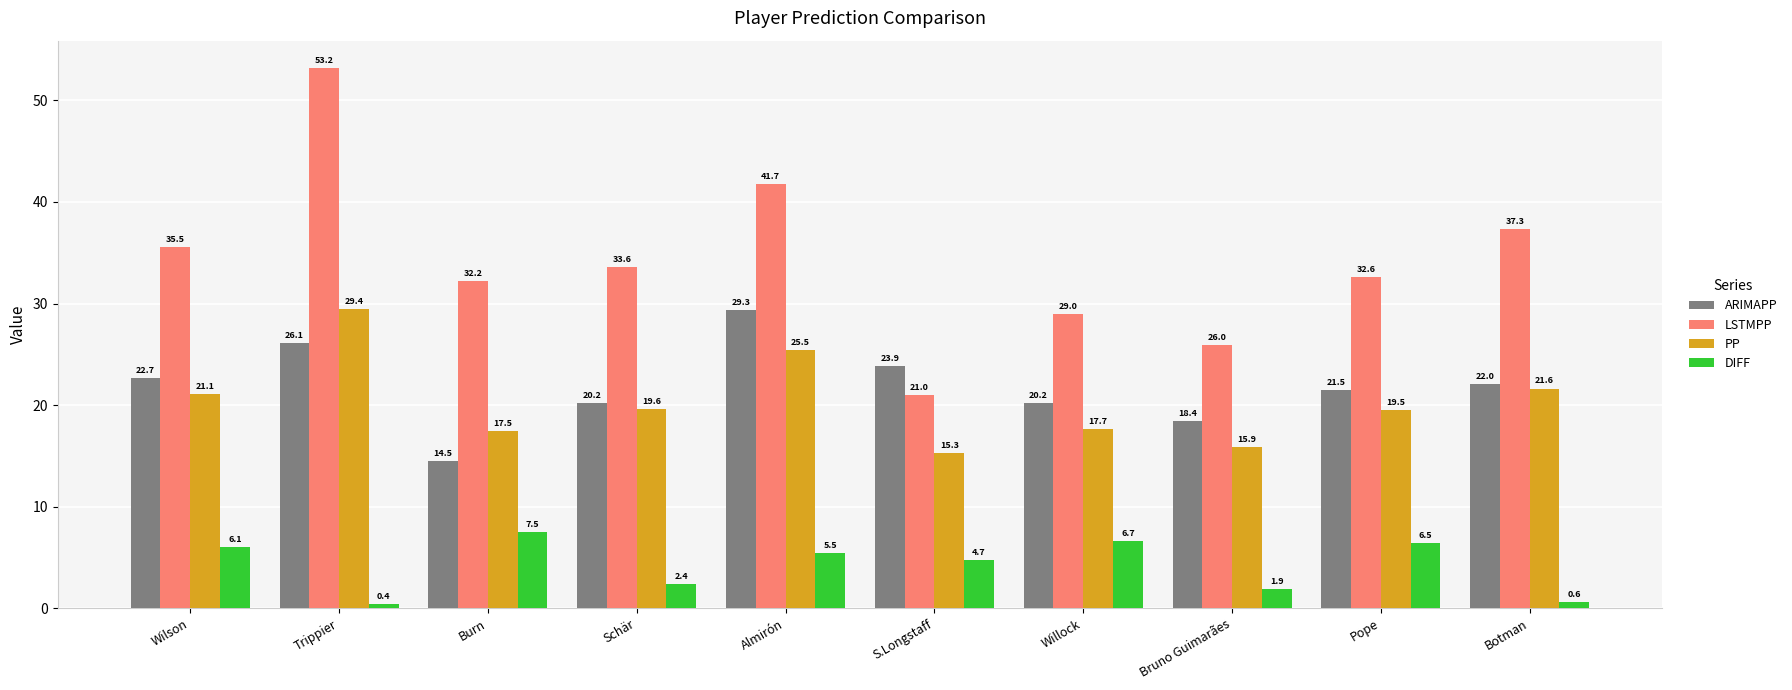

What is the average value of the ARIMAPP series?

21.9